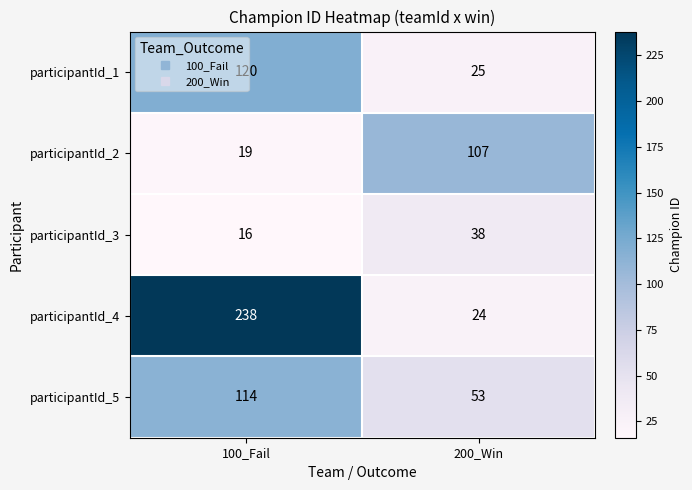

What is the average value of the participantId_2 series?

63